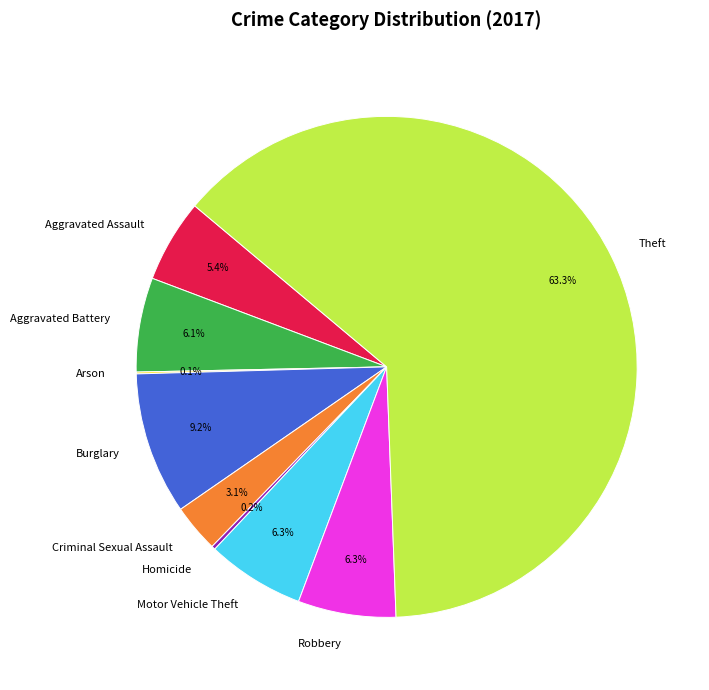

Do Aggravated Assault and Criminal Sexual Assault together represent more than half of the pie?

No